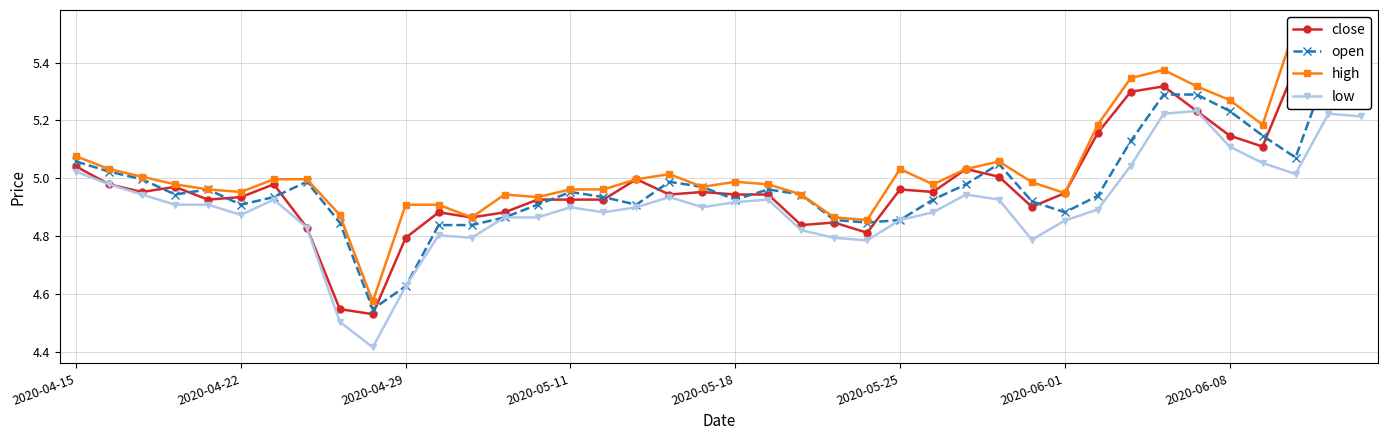

True or false: open and close cross at least once.

True